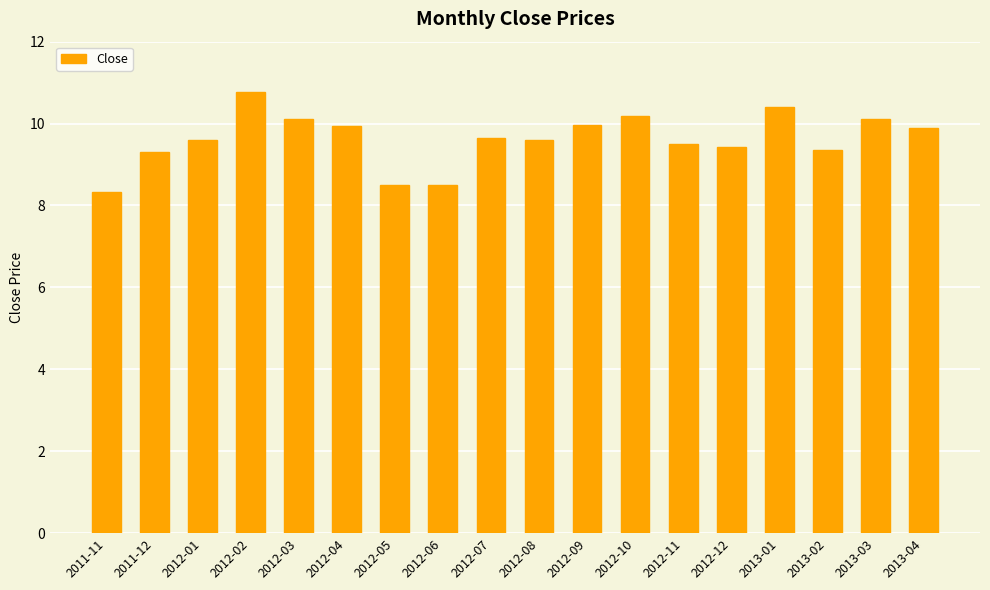

True or false: the data shows 2.9 at 2012-10.

False